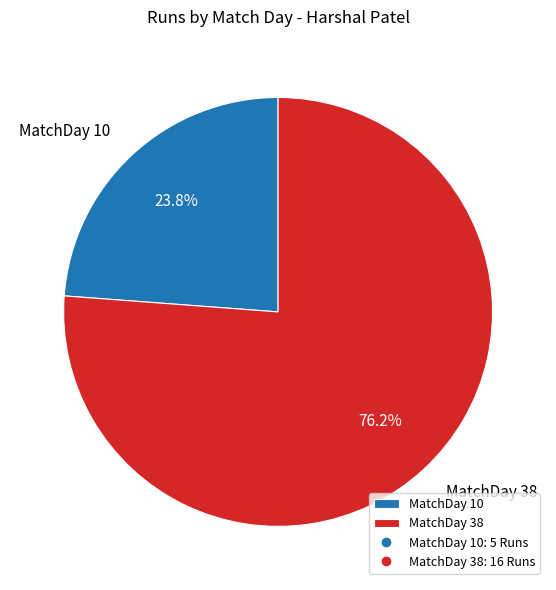

To the nearest percent, what is the combined percentage of MatchDay 38 and MatchDay 10?

100%